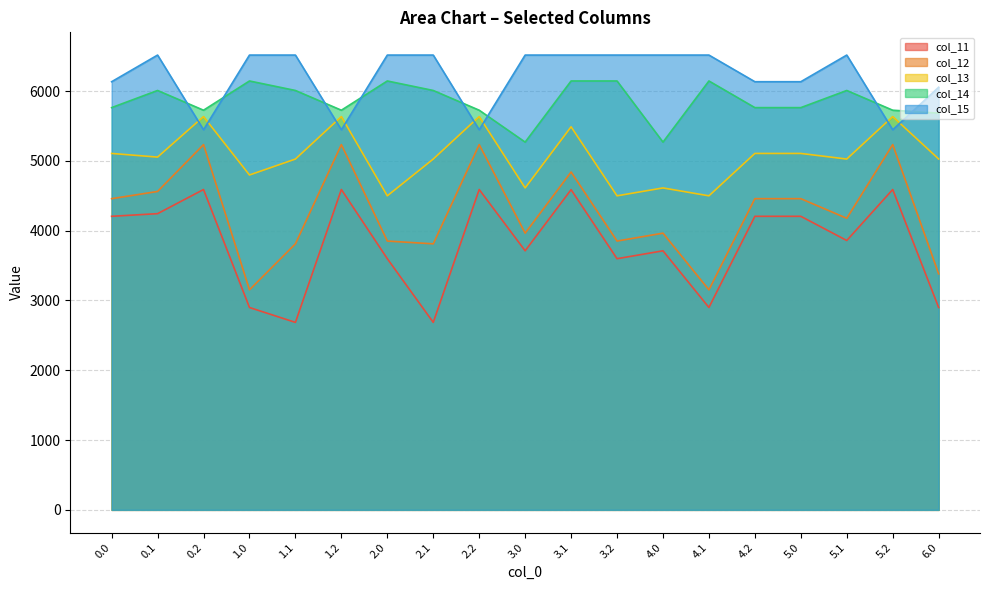

Read the col_11 value at 2.2.

4589.8